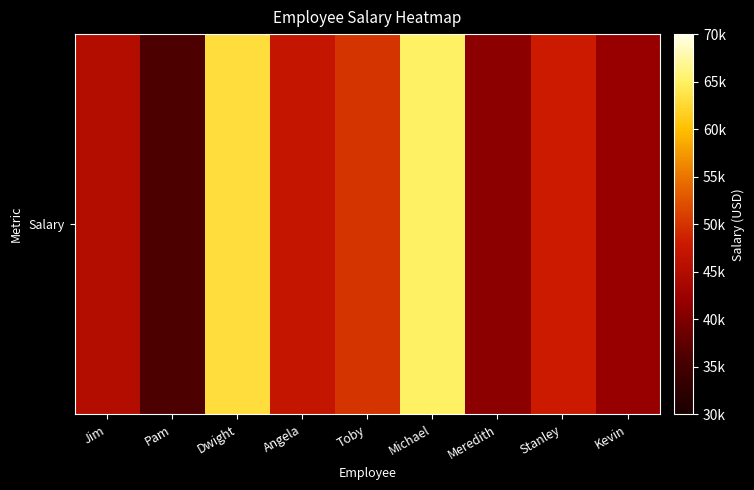

Which has a higher value, Pam or Michael?

Michael